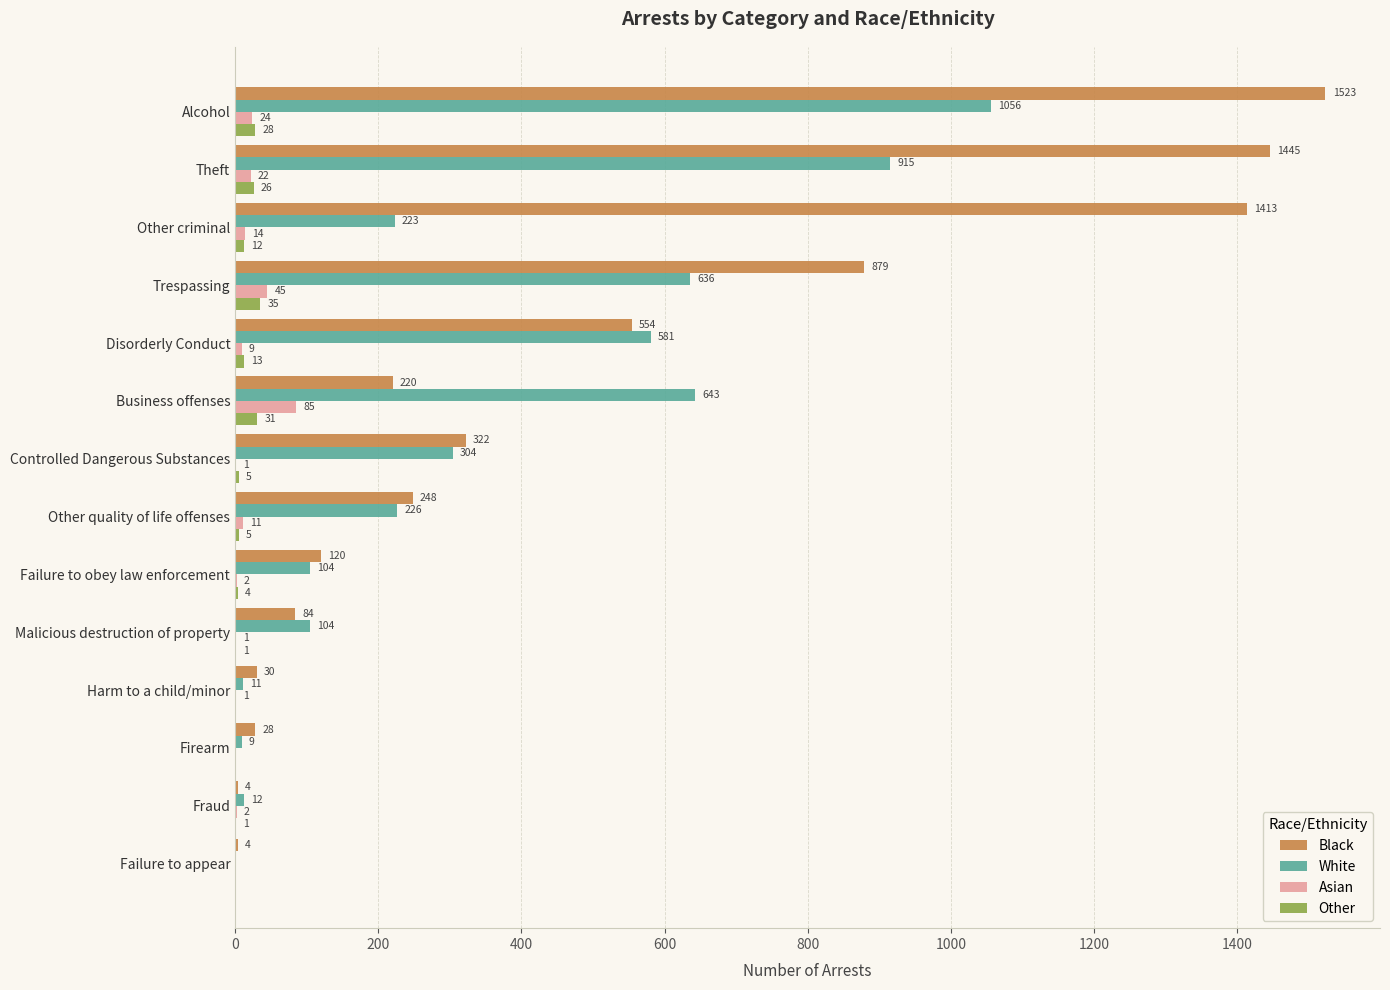

Where is White nearest to the value 528?

Disorderly Conduct